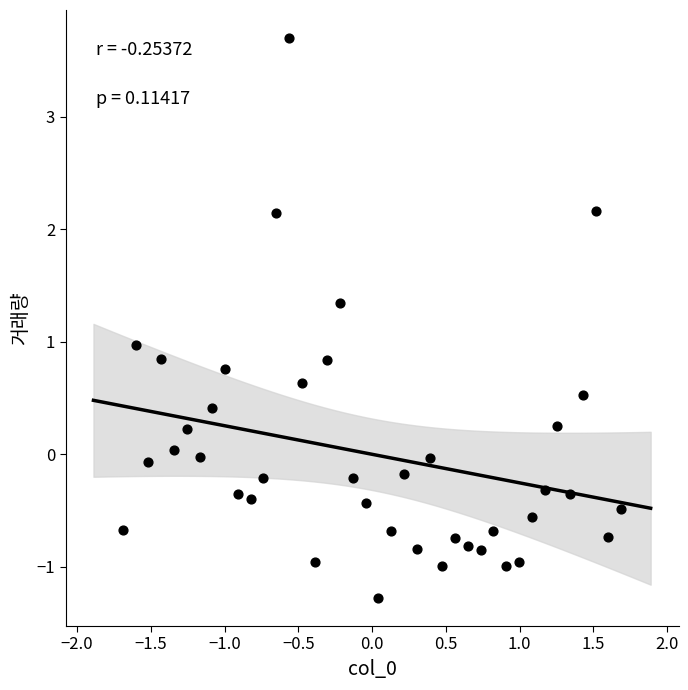

What is the range of X values (max minus min)?

3.4